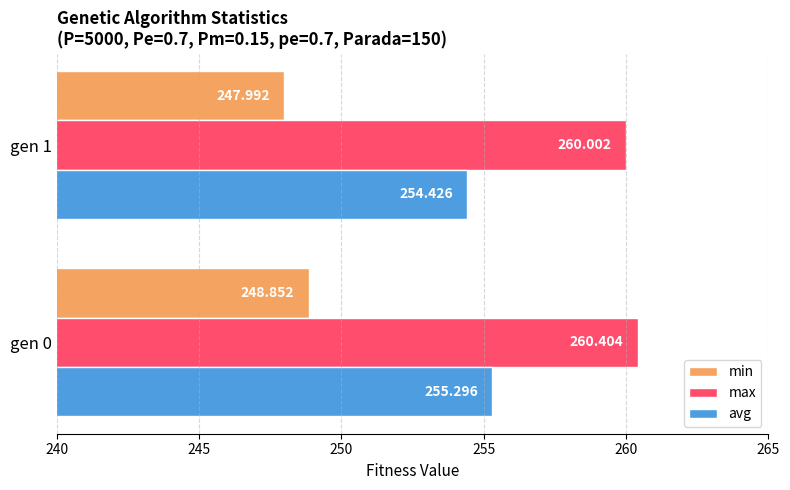

Rank the series by their average value, from lowest to highest.

min, avg, max